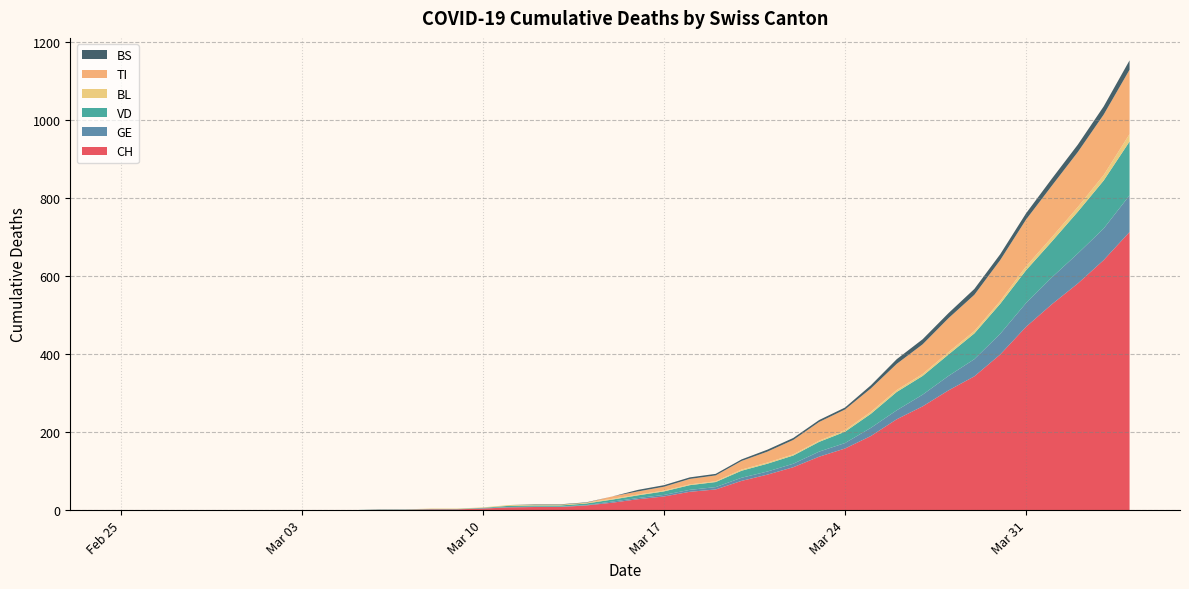

Reading left to right, transcribe all the data shown in this chart.

CH: 2020-02-25=0	2020-02-26=0	2020-02-27=0	2020-02-28=0	2020-02-29=0	2020-03-01=0	2020-03-02=0	2020-03-03=0	2020-03-04=0	2020-03-05=0	2020-03-06=1	2020-03-07=1	2020-03-08=2	2020-03-09=2	2020-03-10=4	2020-03-11=7	2020-03-12=8	2020-03-13=8	2020-03-14=12	2020-03-15=19	2020-03-16=28	2020-03-17=35	2020-03-18=47	2020-03-19=53	2020-03-20=75	2020-03-21=91	2020-03-22=110	2020-03-23=137	2020-03-24=158	2020-03-25=190	2020-03-26=233	2020-03-27=266	2020-03-28=307	2020-03-29=343	2020-03-30=399	2020-03-31=470	2020-04-01=528	2020-04-02=581	2020-04-03=641	2020-04-04=713
GE: 2020-02-25=0	2020-02-26=0	2020-02-27=0	2020-02-28=0	2020-02-29=0	2020-03-01=0	2020-03-02=0	2020-03-03=0	2020-03-04=0	2020-03-05=0	2020-03-06=0	2020-03-07=0	2020-03-08=0	2020-03-09=0	2020-03-10=1	2020-03-11=1	2020-03-12=1	2020-03-13=1	2020-03-14=1	2020-03-15=3	2020-03-16=3	2020-03-17=4	2020-03-18=5	2020-03-19=6	2020-03-20=8	2020-03-21=8	2020-03-22=9	2020-03-23=13	2020-03-24=14	2020-03-25=21	2020-03-26=23	2020-03-27=30	2020-03-28=37	2020-03-29=44	2020-03-30=53	2020-03-31=61	2020-04-01=69	2020-04-02=77	2020-04-03=81	2020-04-04=94
VD: 2020-02-25=0	2020-02-26=0	2020-02-27=0	2020-02-28=0	2020-02-29=0	2020-03-01=0	2020-03-02=0	2020-03-03=0	2020-03-04=0	2020-03-05=0	2020-03-06=1	2020-03-07=1	2020-03-08=1	2020-03-09=1	2020-03-10=1	2020-03-11=3	2020-03-12=3	2020-03-13=3	2020-03-14=4	2020-03-15=5	2020-03-16=7	2020-03-17=9	2020-03-18=12	2020-03-19=13	2020-03-20=18	2020-03-21=20	2020-03-22=21	2020-03-23=25	2020-03-24=29	2020-03-25=36	2020-03-26=47	2020-03-27=48	2020-03-28=55	2020-03-29=66	2020-03-30=77	2020-03-31=84	2020-04-01=92	2020-04-02=107	2020-04-03=123	2020-04-04=138
BL: 2020-02-25=0	2020-02-26=0	2020-02-27=0	2020-02-28=0	2020-02-29=0	2020-03-01=0	2020-03-02=0	2020-03-03=0	2020-03-04=0	2020-03-05=0	2020-03-06=0	2020-03-07=0	2020-03-08=1	2020-03-09=1	2020-03-10=1	2020-03-11=2	2020-03-12=2	2020-03-13=2	2020-03-14=2	2020-03-15=2	2020-03-16=2	2020-03-17=2	2020-03-18=2	2020-03-19=2	2020-03-20=3	2020-03-21=3	2020-03-22=3	2020-03-23=3	2020-03-24=4	2020-03-25=5	2020-03-26=5	2020-03-27=5	2020-03-28=6	2020-03-29=6	2020-03-30=7	2020-03-31=10	2020-04-01=11	2020-04-02=12	2020-04-03=14	2020-04-04=19
TI: 2020-02-25=0	2020-02-26=0	2020-02-27=0	2020-02-28=0	2020-02-29=0	2020-03-01=0	2020-03-02=0	2020-03-03=0	2020-03-04=0	2020-03-05=0	2020-03-06=0	2020-03-07=0	2020-03-08=0	2020-03-09=0	2020-03-10=0	2020-03-11=0	2020-03-12=0	2020-03-13=0	2020-03-14=0	2020-03-15=6	2020-03-16=8	2020-03-17=10	2020-03-18=14	2020-03-19=15	2020-03-20=22	2020-03-21=28	2020-03-22=37	2020-03-23=48	2020-03-24=53	2020-03-25=60	2020-03-26=67	2020-03-27=76	2020-03-28=87	2020-03-29=93	2020-03-30=105	2020-03-31=120	2020-04-01=132	2020-04-02=141	2020-04-03=155	2020-04-04=165
BS: 2020-02-25=0	2020-02-26=0	2020-02-27=0	2020-02-28=0	2020-02-29=0	2020-03-01=0	2020-03-02=0	2020-03-03=0	2020-03-04=0	2020-03-05=0	2020-03-06=0	2020-03-07=0	2020-03-08=0	2020-03-09=0	2020-03-10=0	2020-03-11=0	2020-03-12=1	2020-03-13=1	2020-03-14=1	2020-03-15=0	2020-03-16=4	2020-03-17=4	2020-03-18=4	2020-03-19=4	2020-03-20=4	2020-03-21=5	2020-03-22=5	2020-03-23=5	2020-03-24=5	2020-03-25=8	2020-03-26=12	2020-03-27=13	2020-03-28=13	2020-03-29=15	2020-03-30=15	2020-03-31=16	2020-04-01=18	2020-04-02=19	2020-04-03=21	2020-04-04=24